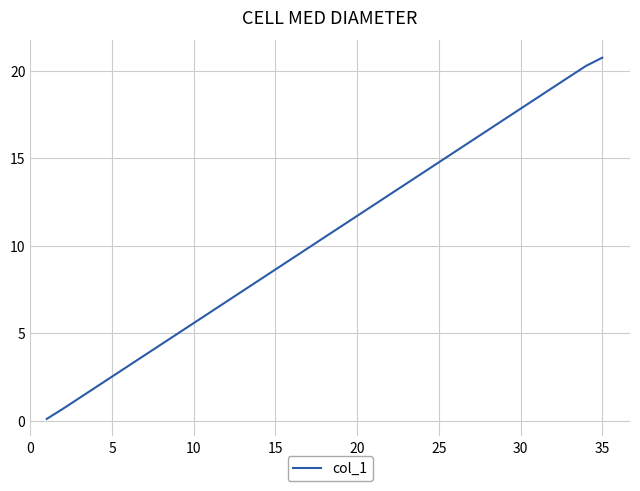

Does the chart have visible grid lines?

Yes